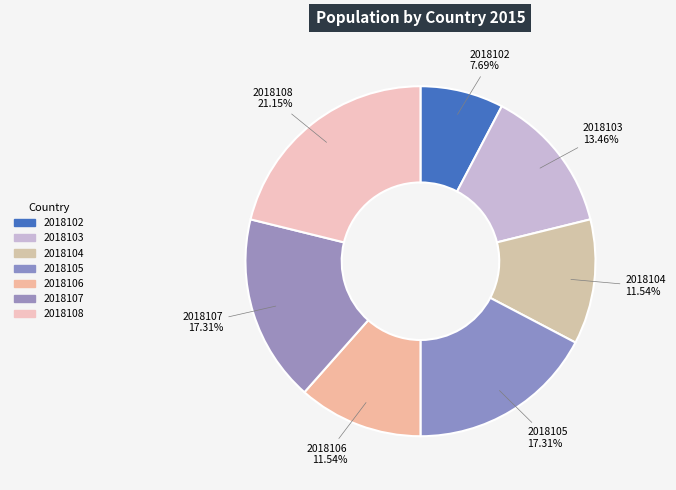

Does any single category account for the majority?

No